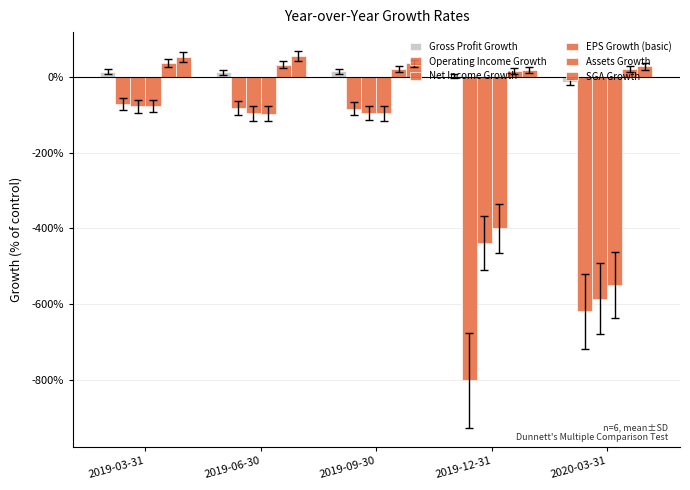

What is the average value of the SGA Growth series?

37.6